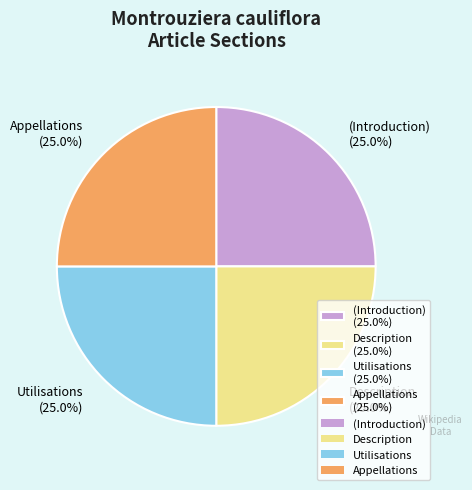

Is it true that Utilisations is 39% of the pie?

False